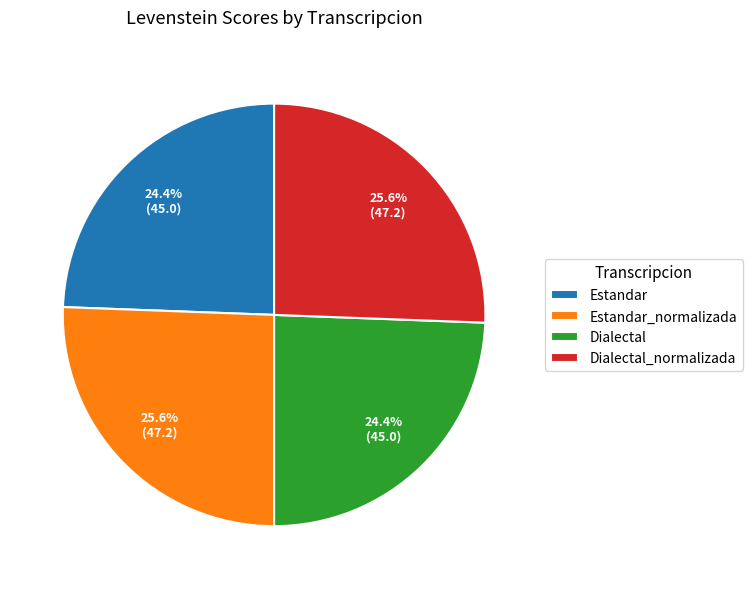

Is it true that Estandar is 38% of the pie?

False